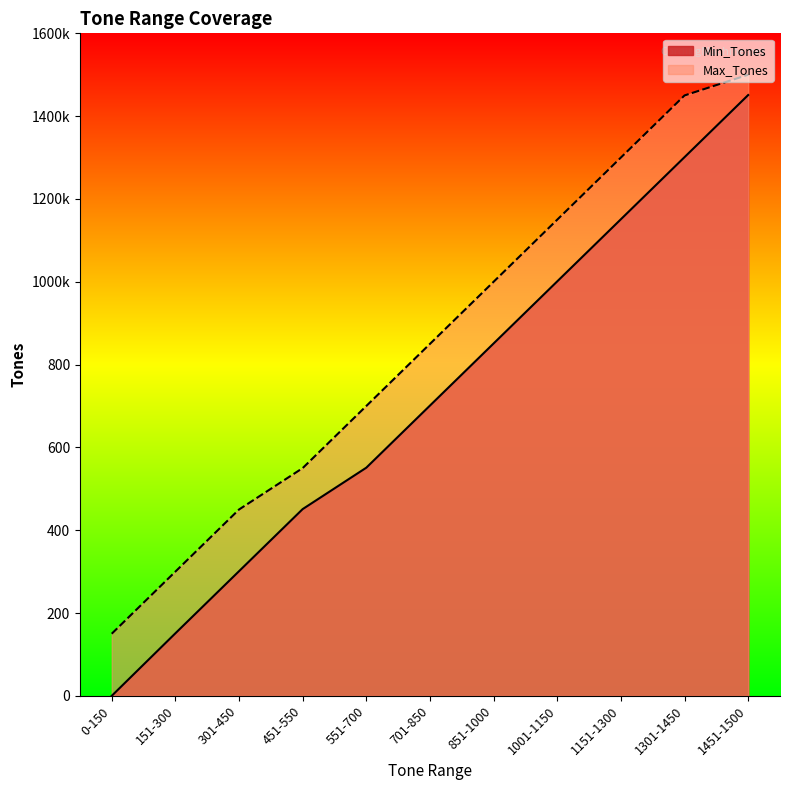

What is the total value across all series at 451-550?

1001